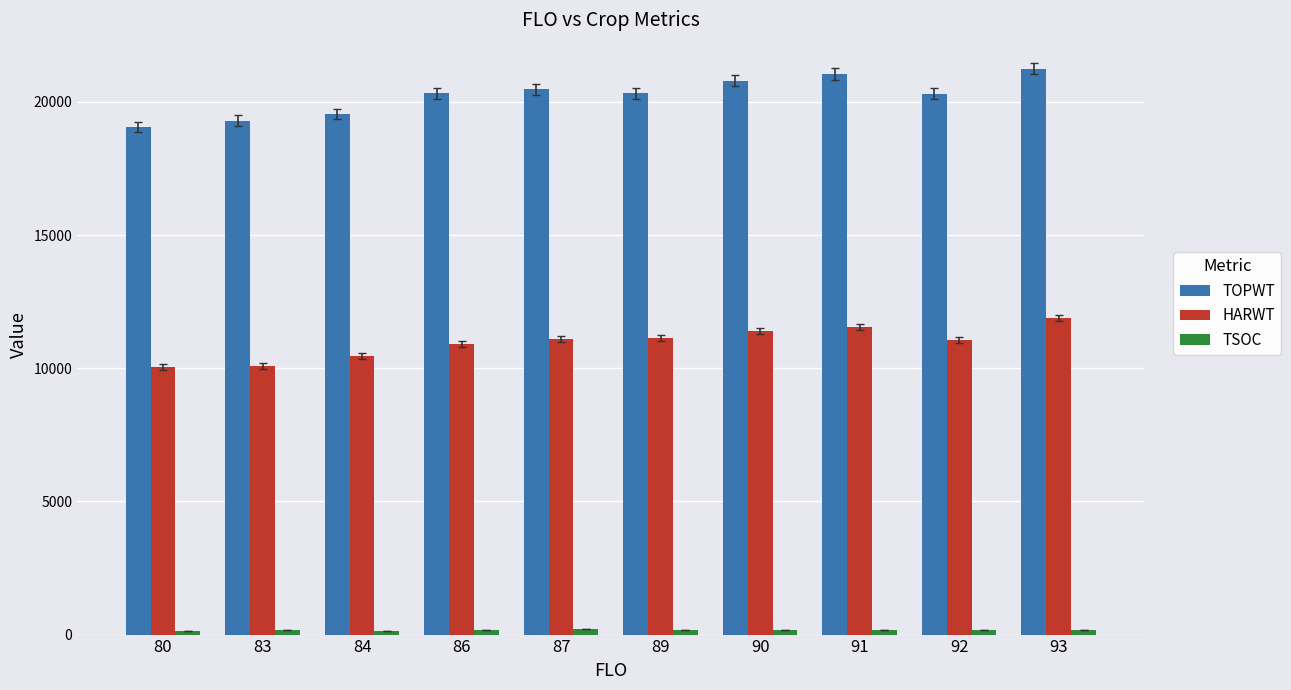

How many distinct data groups are displayed?

3